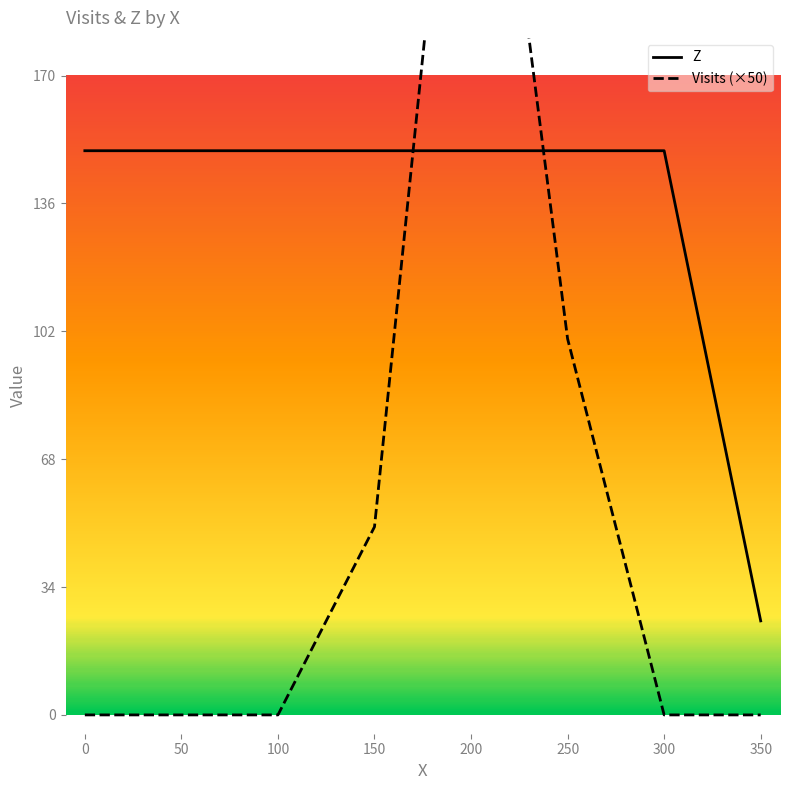

Is it true that Visits equals -156 at 50?

False